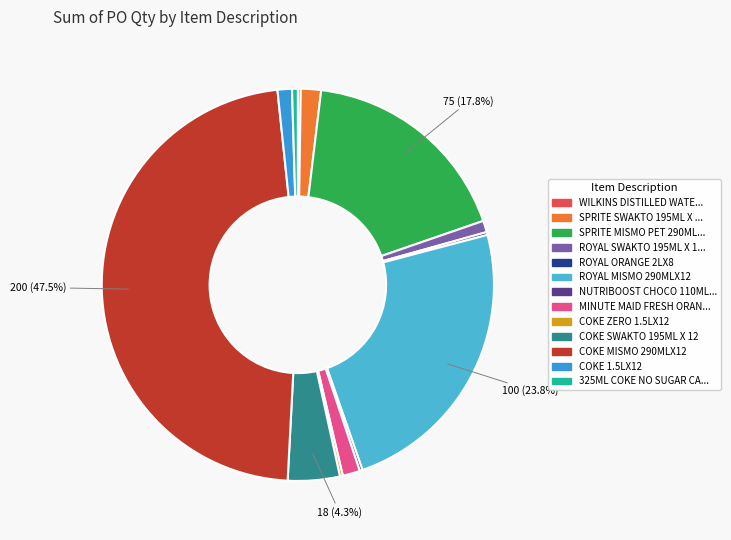

Which slice is the smallest?

WILKINS DISTILLED WATER 5LX4